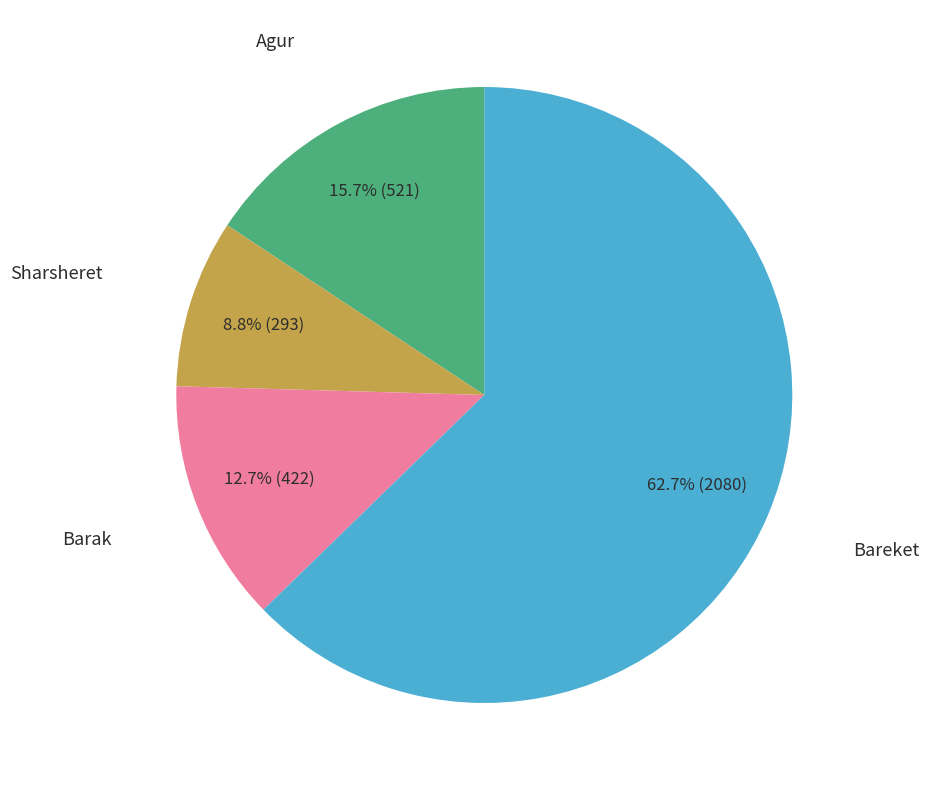

Does any single category account for the majority?

Yes